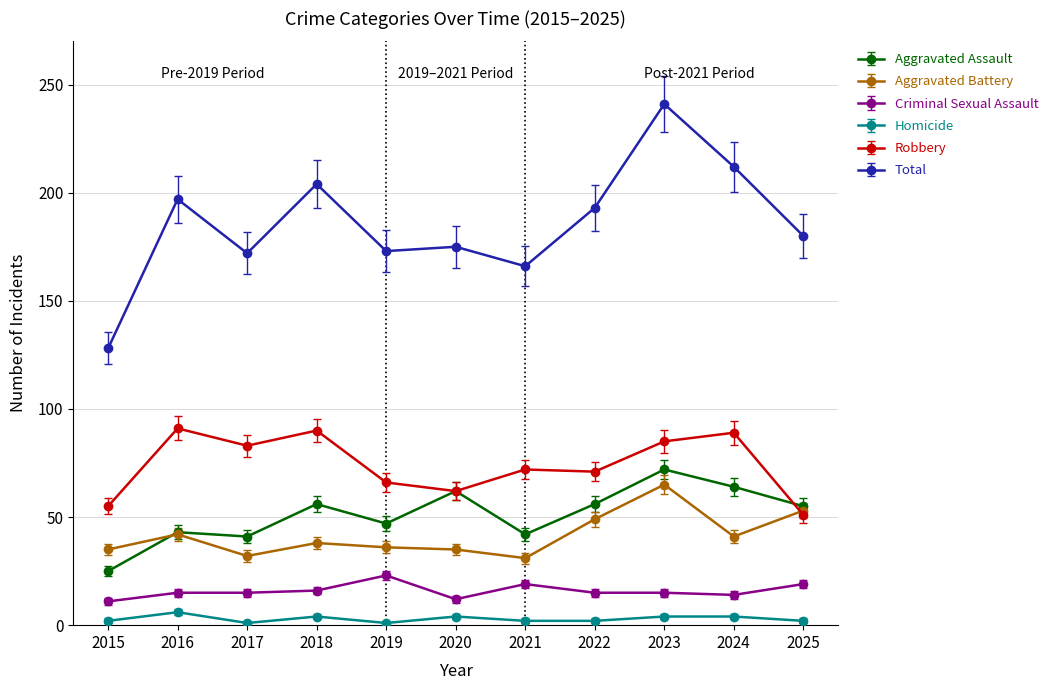

What are all the series names shown in the legend?

Aggravated Assault, Aggravated Battery, Criminal Sexual Assault, Homicide, Robbery, Total